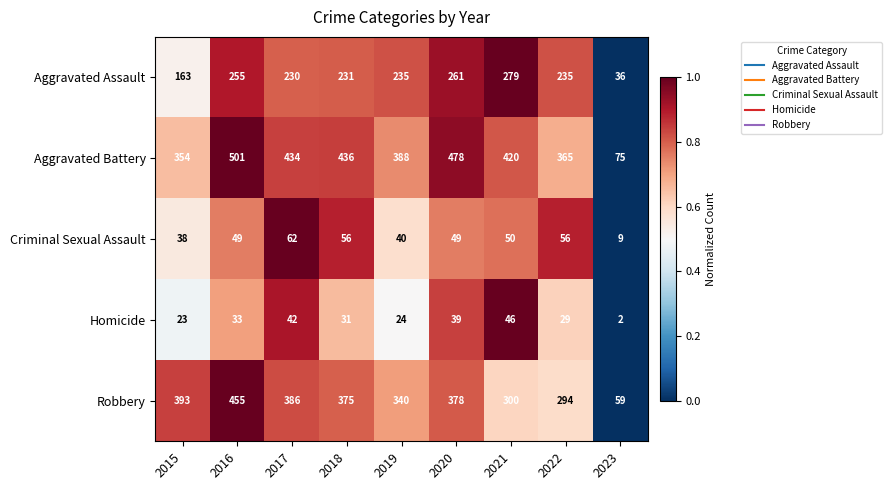

What is the approximate value of Aggravated Assault at 2023?

36